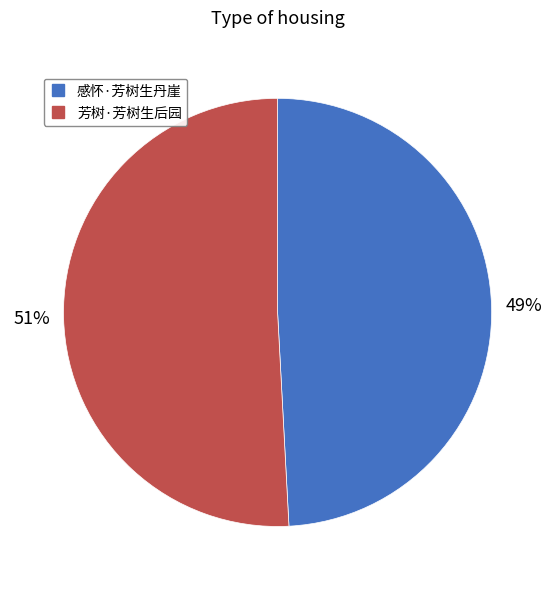

To the nearest percent, what portion does 芳树·芳树生后园 represent?

51%